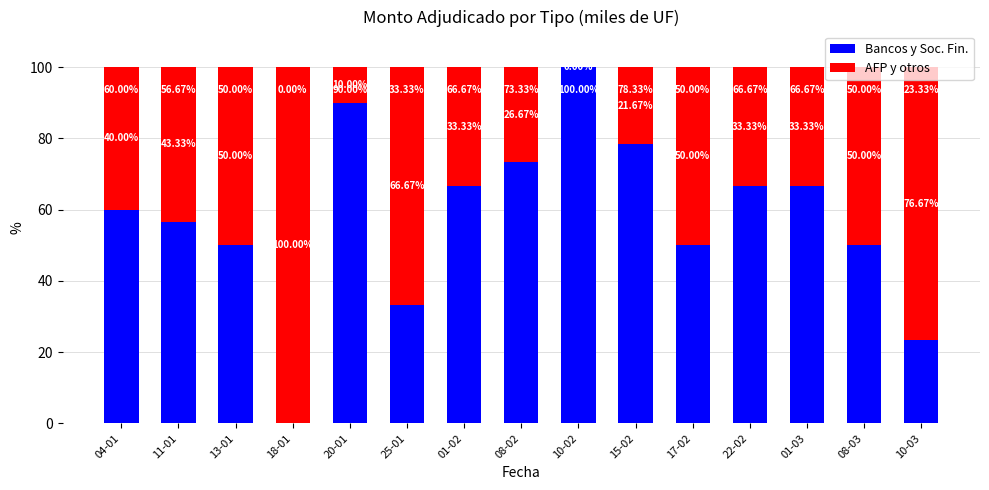

What is the sum of all Bancos y Soc. Fin. values?

865.0